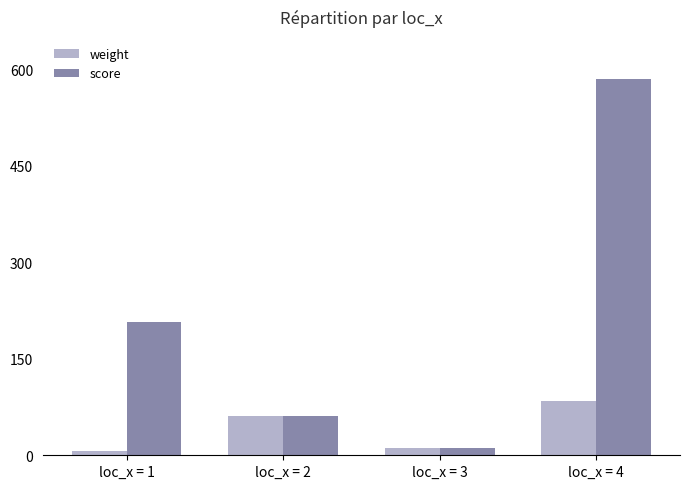

What is the difference between the maximum and minimum values in the weight series?

77.0